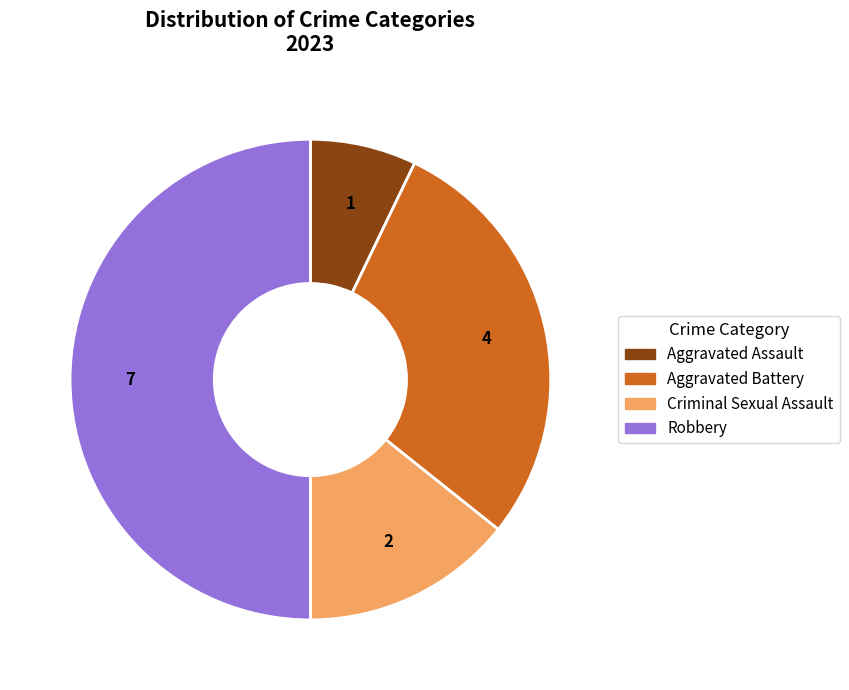

Which has a higher value, Criminal Sexual Assault or Aggravated Battery?

Aggravated Battery